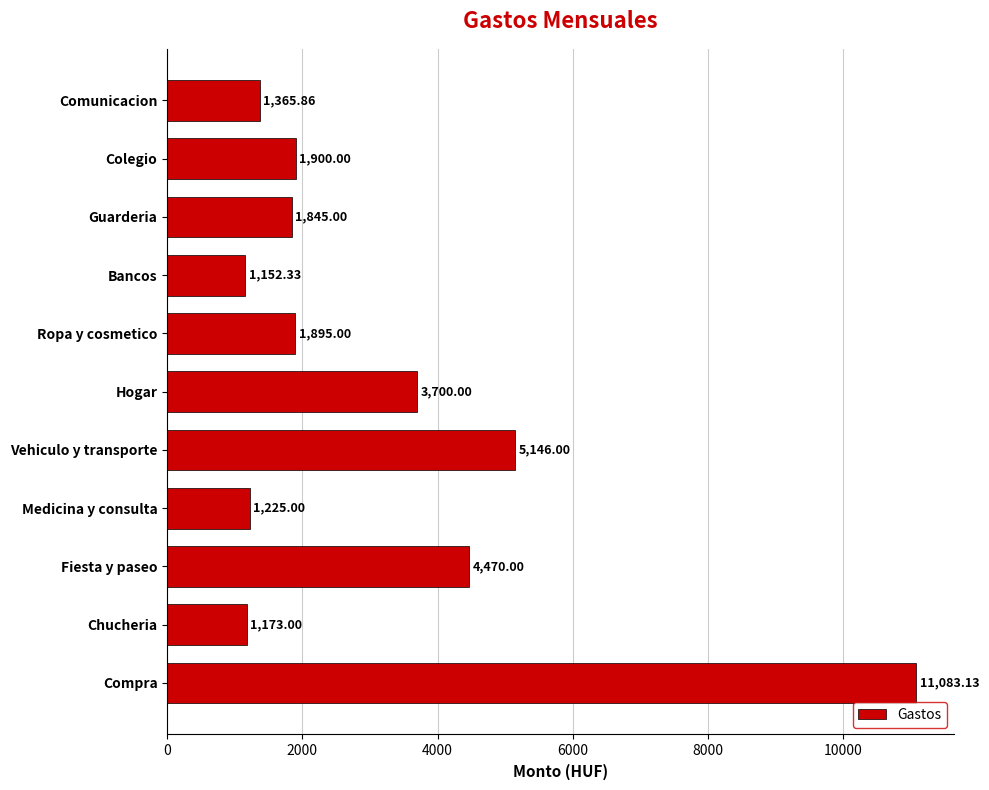

Rank the categories by value from lowest to highest.

Bancos, Chucheria, Medicina y consulta, Comunicacion, Guarderia, Ropa y cosmetico, Colegio, Hogar, Fiesta y paseo, Vehiculo y transporte, Compra